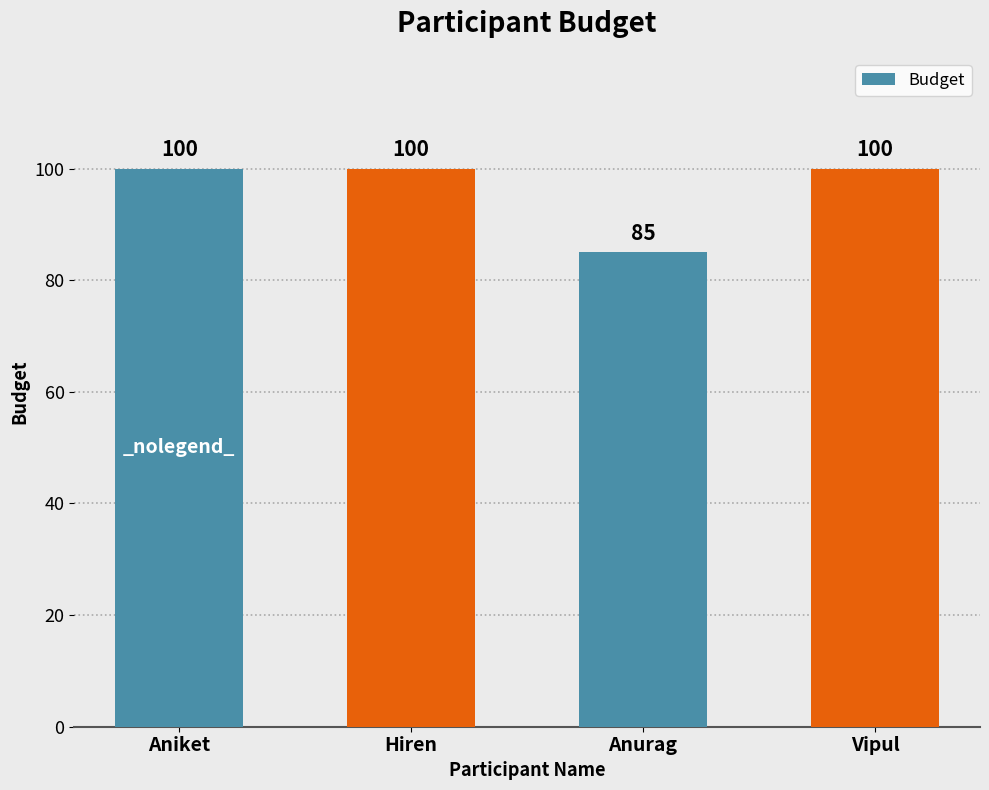

What is the greatest value displayed?

100